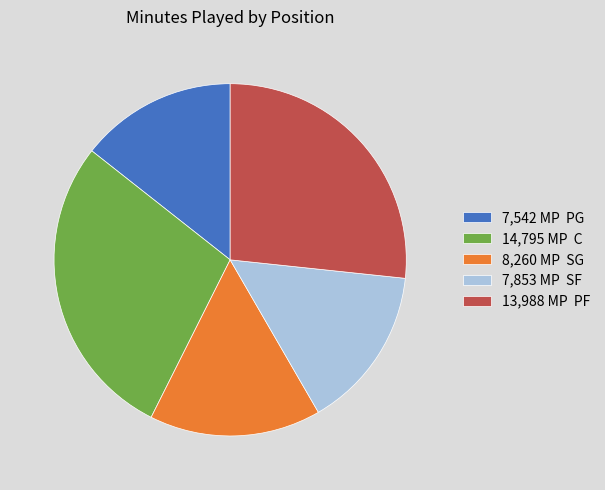

Is the sum of 8,260 MP SG and 7,542 MP PG greater than half?

No